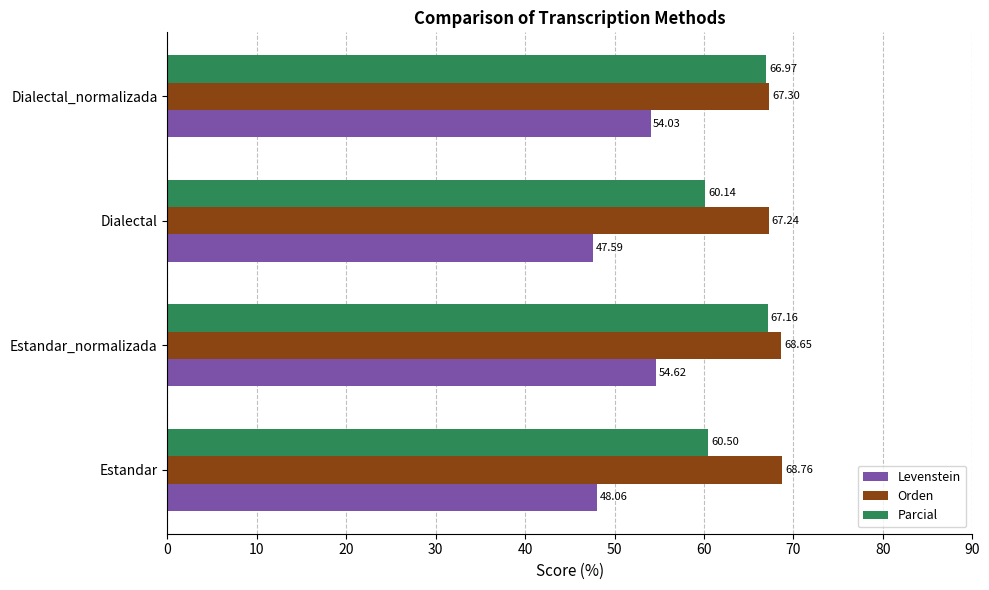

At Dialectal_normalizada, list the series in order from smallest to largest.

Levenstein, Parcial, Orden